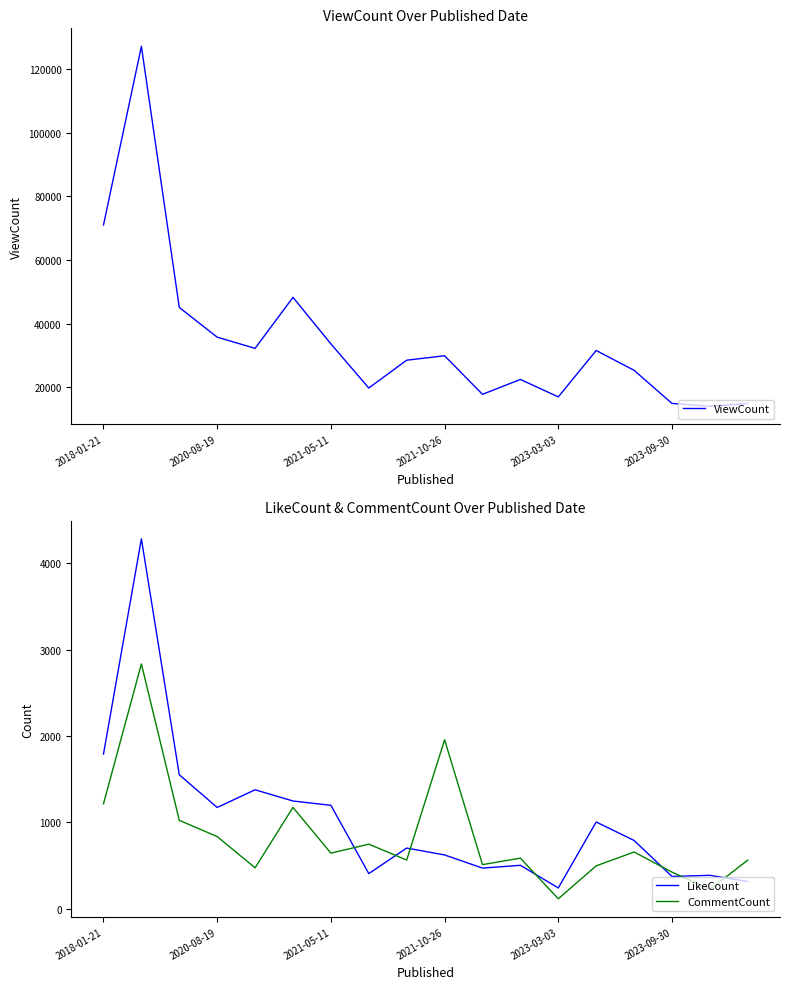

What is the maximum value for LikeCount?

4283